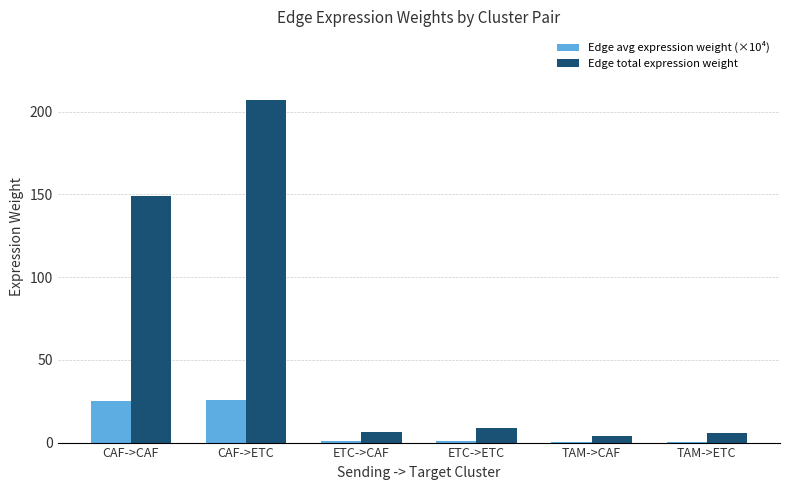

At which category is the sum across all series the highest?

CAF->ETC